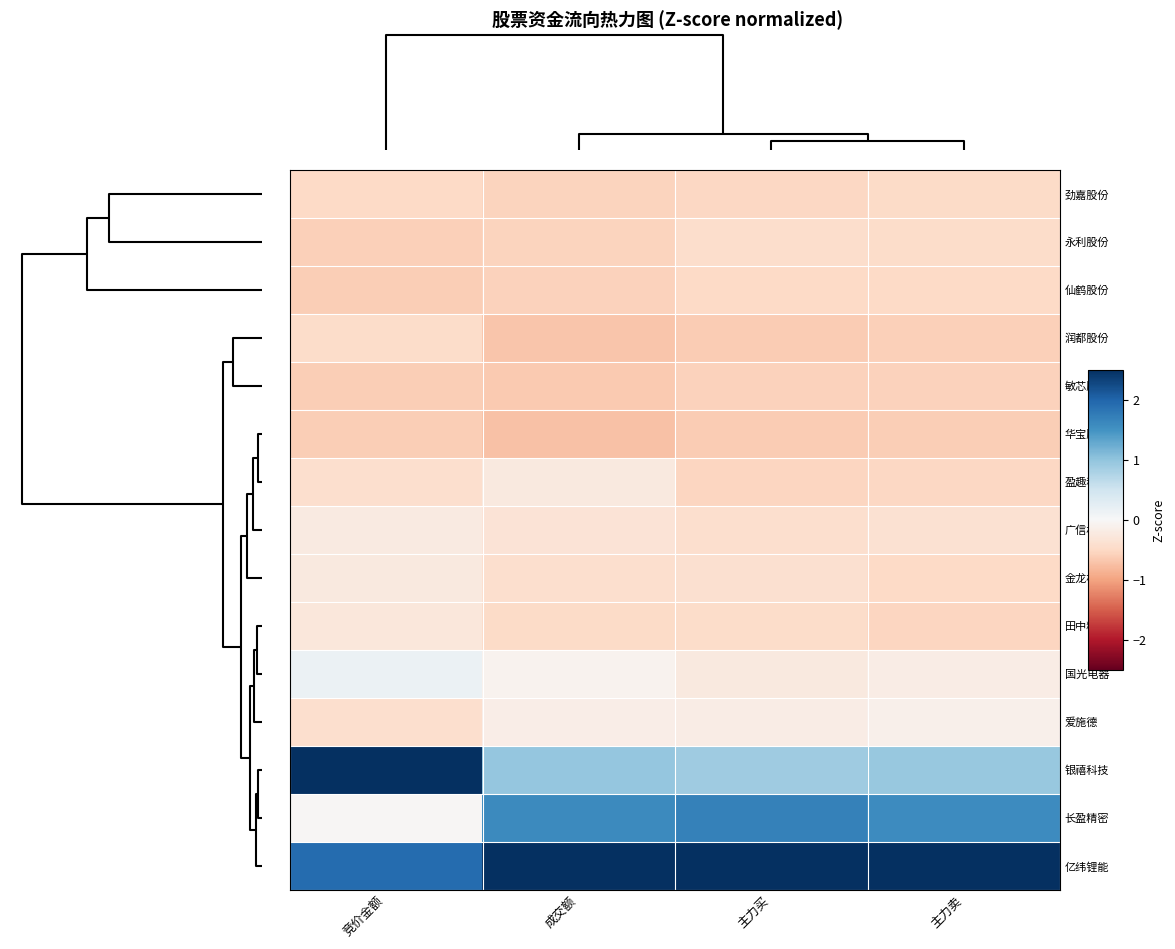

Reading left to right, extract all data points from this chart.

劲嘉股份: 竞价金额=-0.5	成交额=-0.6	主力买=-0.5	主力卖=-0.5
永利股份: 竞价金额=-0.6	成交额=-0.6	主力买=-0.4	主力卖=-0.5
仙鹤股份: 竞价金额=-0.6	成交额=-0.6	主力买=-0.5	主力卖=-0.5
润都股份: 竞价金额=-0.5	成交额=-0.7	主力买=-0.6	主力卖=-0.6
敏芯股份: 竞价金额=-0.6	成交额=-0.6	主力买=-0.6	主力卖=-0.6
华宝股份: 竞价金额=-0.6	成交额=-0.7	主力买=-0.6	主力卖=-0.6
盈趣科技: 竞价金额=-0.4	成交额=-0.2	主力买=-0.5	主力卖=-0.5
广信材料: 竞价金额=-0.2	成交额=-0.3	主力买=-0.4	主力卖=-0.4
金龙机电: 竞价金额=-0.3	成交额=-0.4	主力买=-0.4	主力卖=-0.5
田中精机: 竞价金额=-0.3	成交额=-0.5	主力买=-0.5	主力卖=-0.5
国光电器: 竞价金额=0.1	成交额=-0.1	主力买=-0.2	主力卖=-0.2
爱施德: 竞价金额=-0.4	成交额=-0.2	主力买=-0.2	主力卖=-0.1
银禧科技: 竞价金额=3.0	成交额=1.0	主力买=0.9	主力卖=0.9
长盈精密: 竞价金额=-0.0	成交额=1.6	主力买=1.7	主力卖=1.6
亿纬锂能: 竞价金额=1.9	成交额=2.9	主力买=2.9	主力卖=3.0